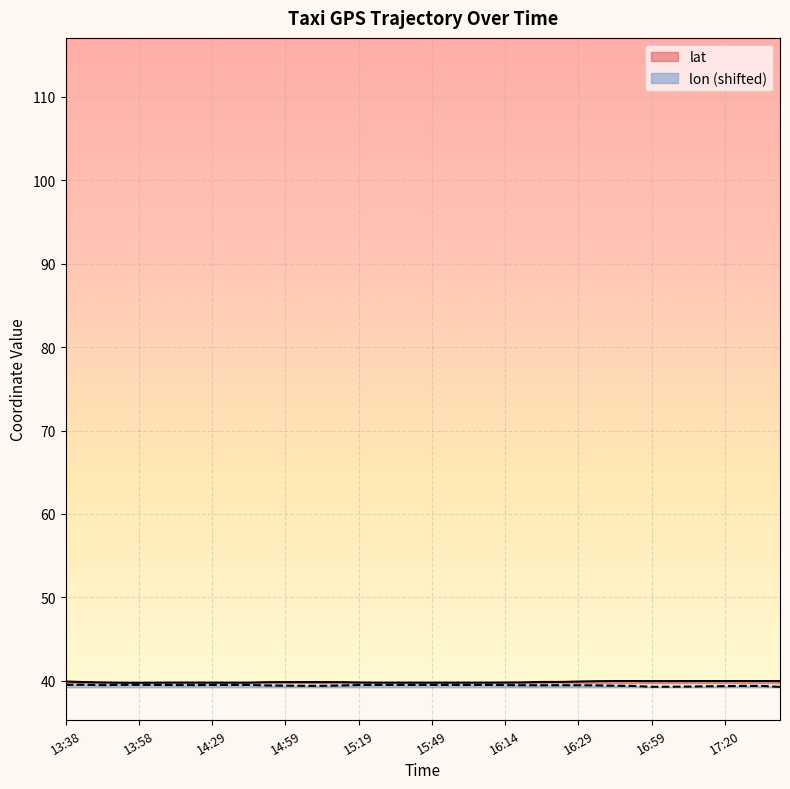

Between 13:43 and 14:34, which series saw the biggest shift?

lat